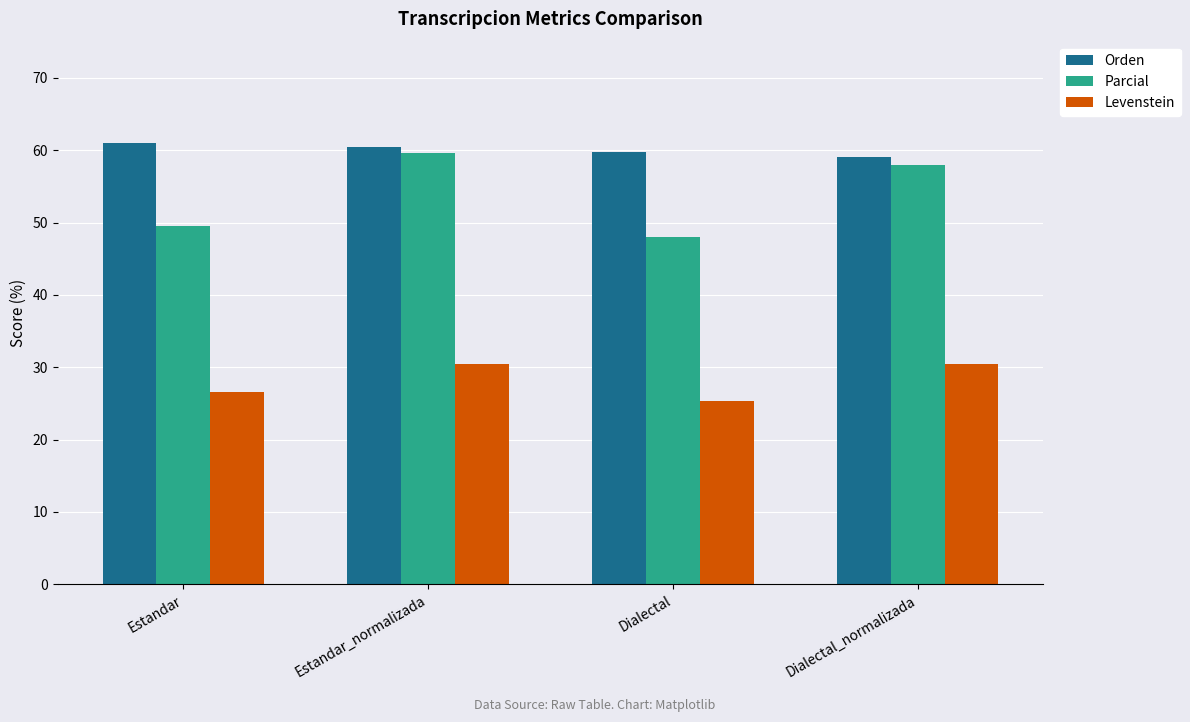

What is the total value across all series at Estandar_normalizada?

150.4